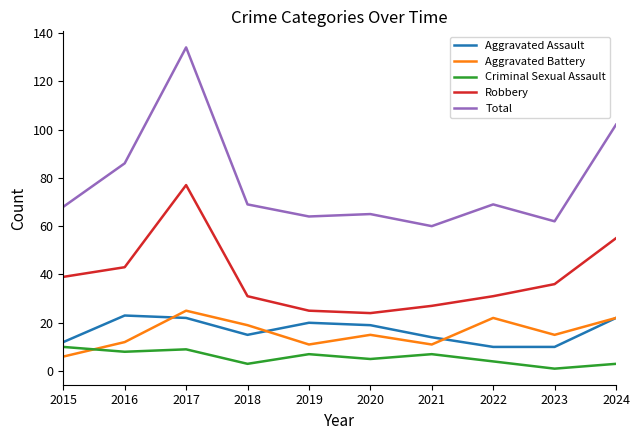

Reading left to right, what are all the values shown in this chart?

Aggravated Assault: 12	23	22	15	20	19	14	10	10	22
Aggravated Battery: 6	12	25	19	11	15	11	22	15	22
Criminal Sexual Assault: 10	8	9	3	7	5	7	4	1	3
Robbery: 39	43	77	31	25	24	27	31	36	55
Total: 68	86	134	69	64	65	60	69	62	102